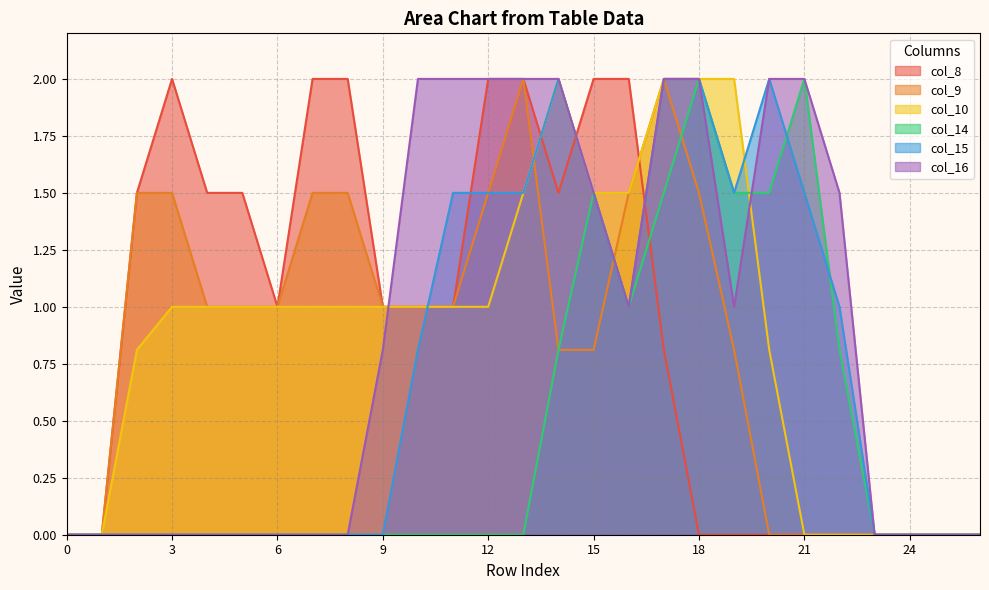

Between 1 and 14, which series saw the biggest shift?

col_10